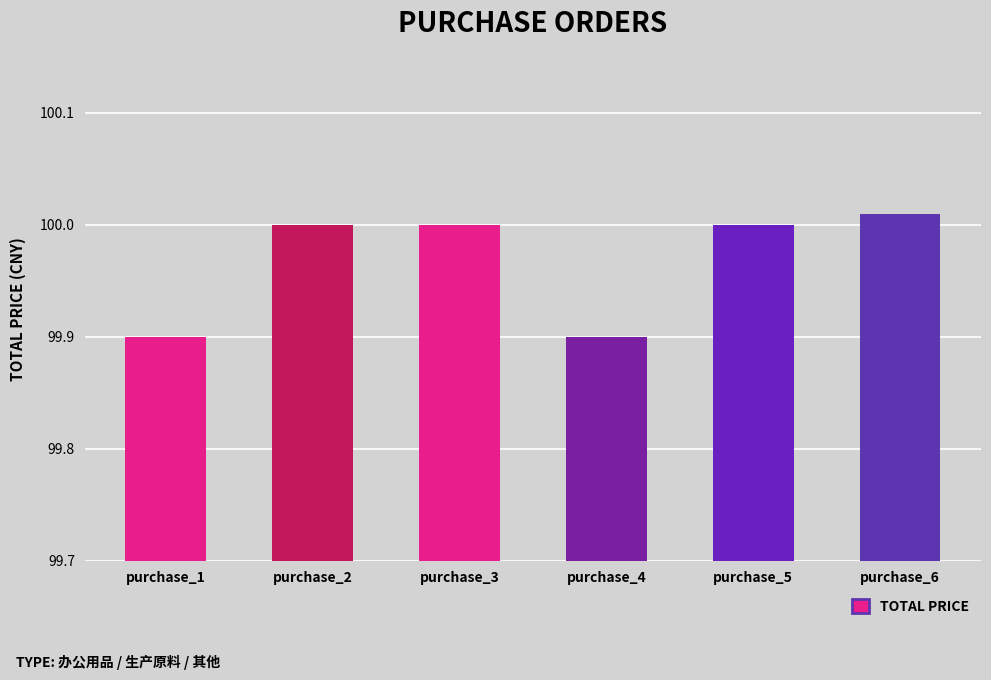

What is the change in value from purchase_4 to purchase_6?

+0.1